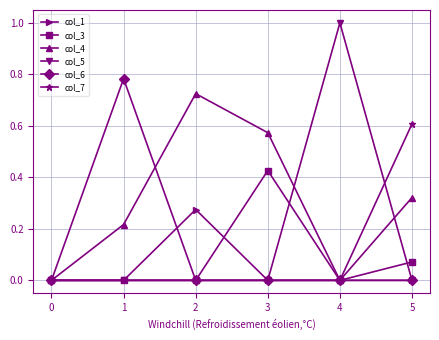

Which label corresponds to the largest value in the chart?

4